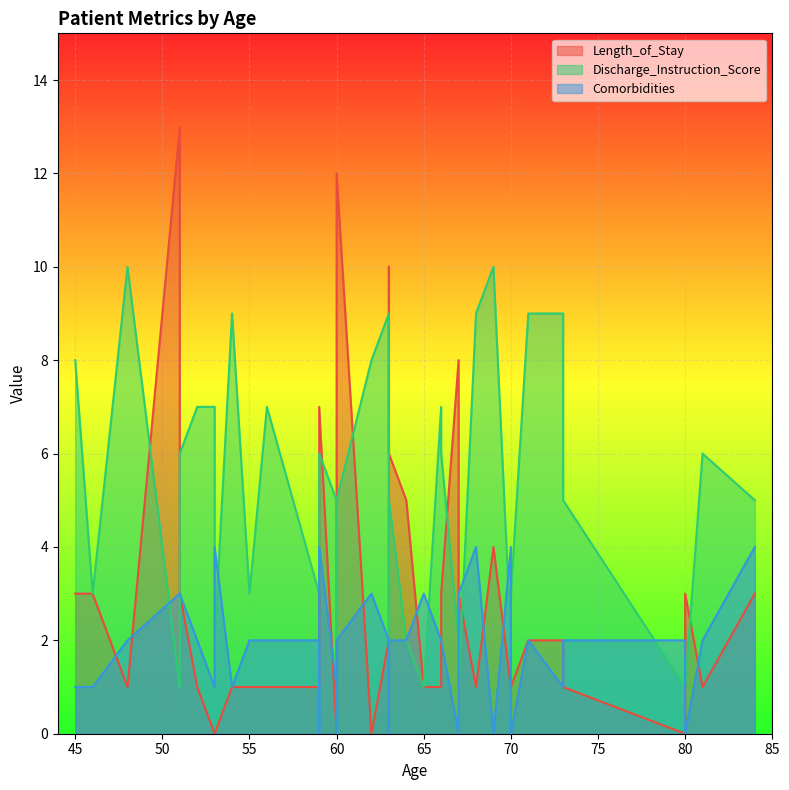

At how many categories does at least one series exceed 9?

5